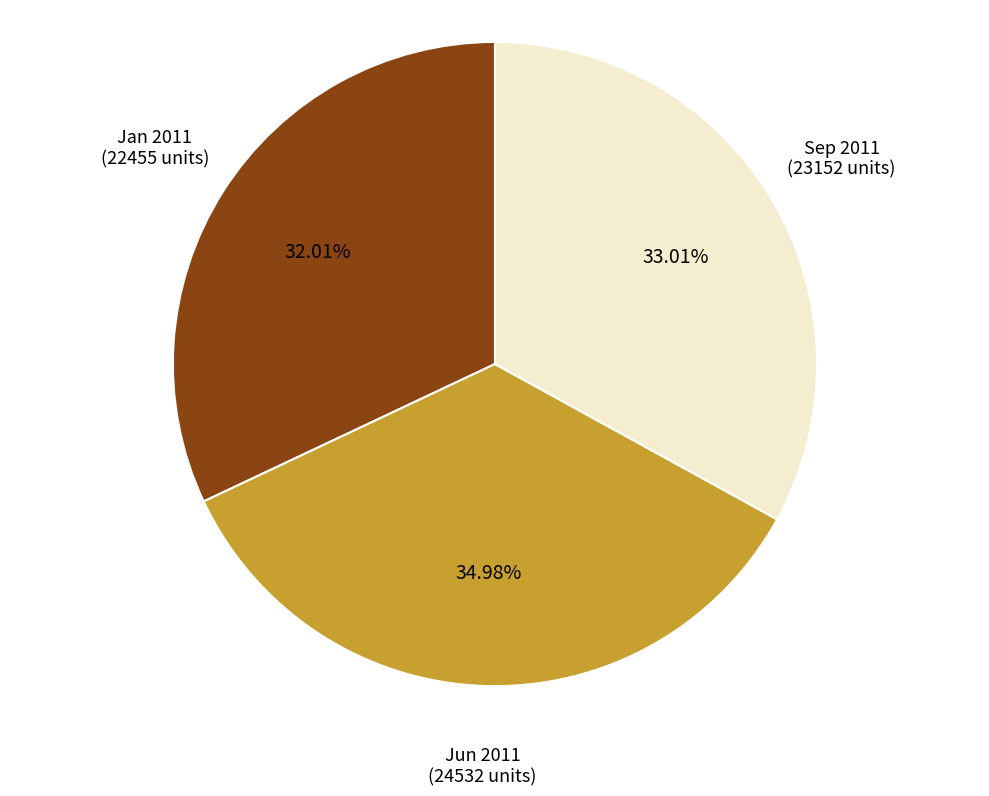

Between Sep 2011 (23152 units) and Jun 2011 (24532 units), which is larger?

Jun 2011 (24532 units)